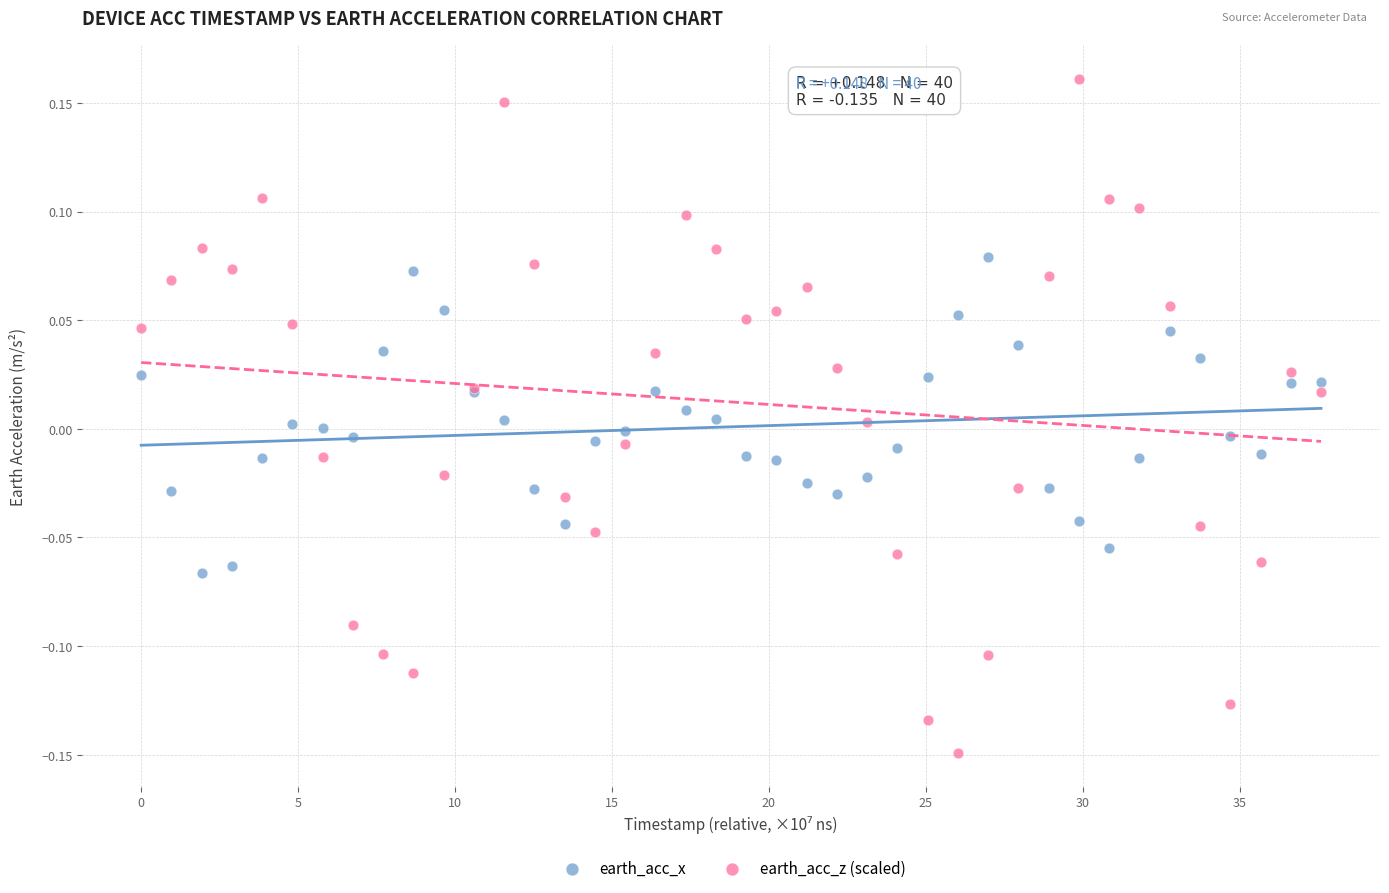

Which series reaches the maximum Y coordinate?

earth_acc_z (scaled)